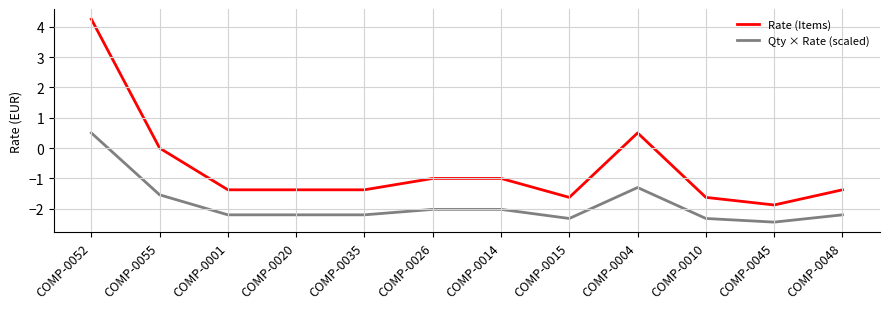

At which category does the chart reach its peak across all series?

COMP-0052